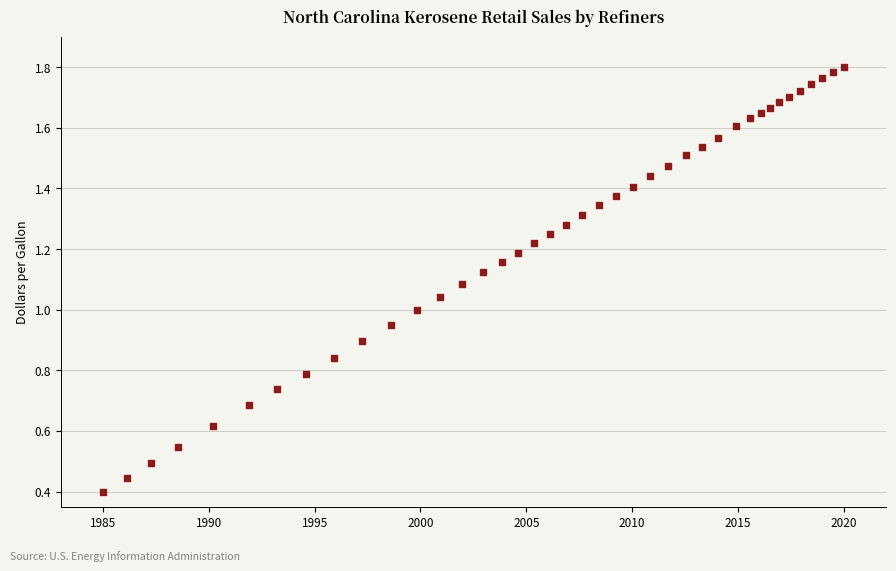

What is the range of X values (max minus min)?

35.0